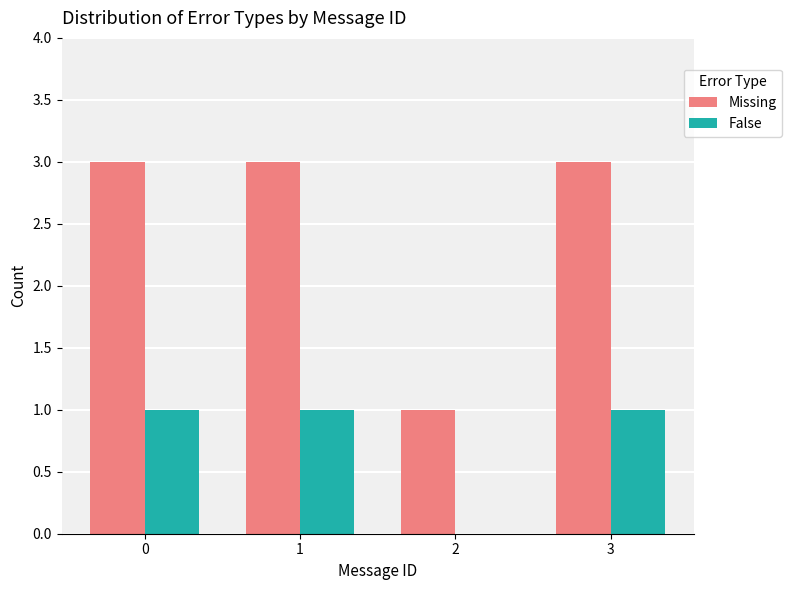

Read the Missing value at 2.

1